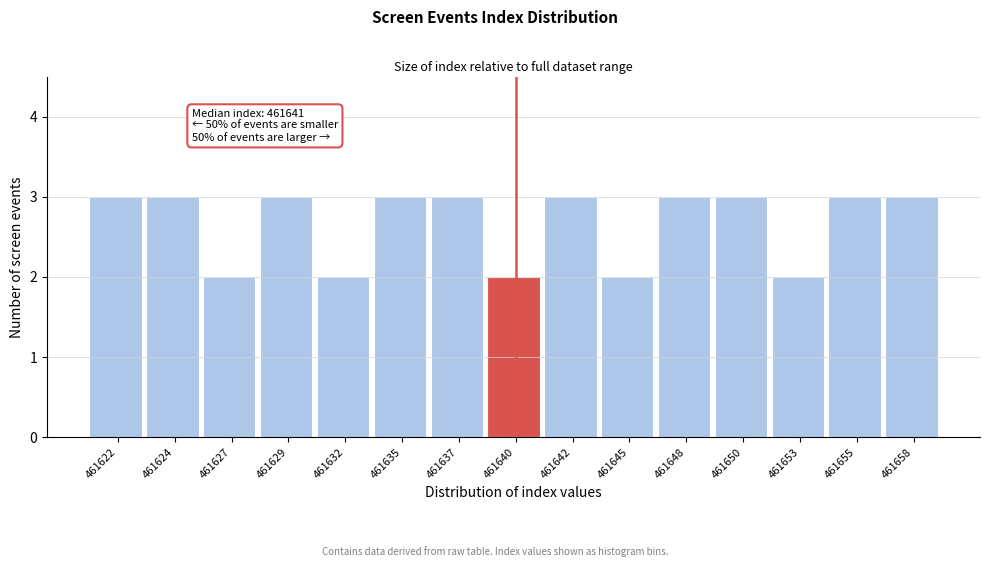

Reading right to left, transcribe all the data shown in this chart.

461658=3	461655=3	461653=2	461650=3	461648=3	461645=2	461642=3	461640=2	461637=3	461635=3	461632=2	461629=3	461627=2	461624=3	461622=3